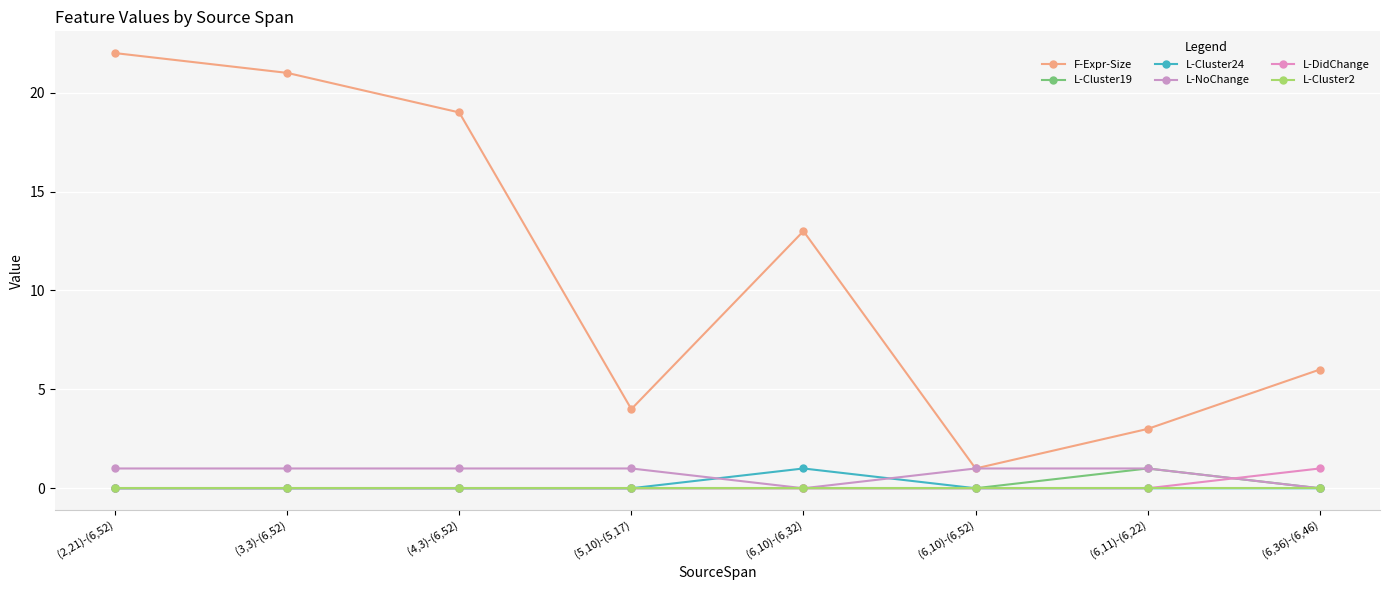

What is the spread (max minus min) of values at (6,11)-(6,22)?

3